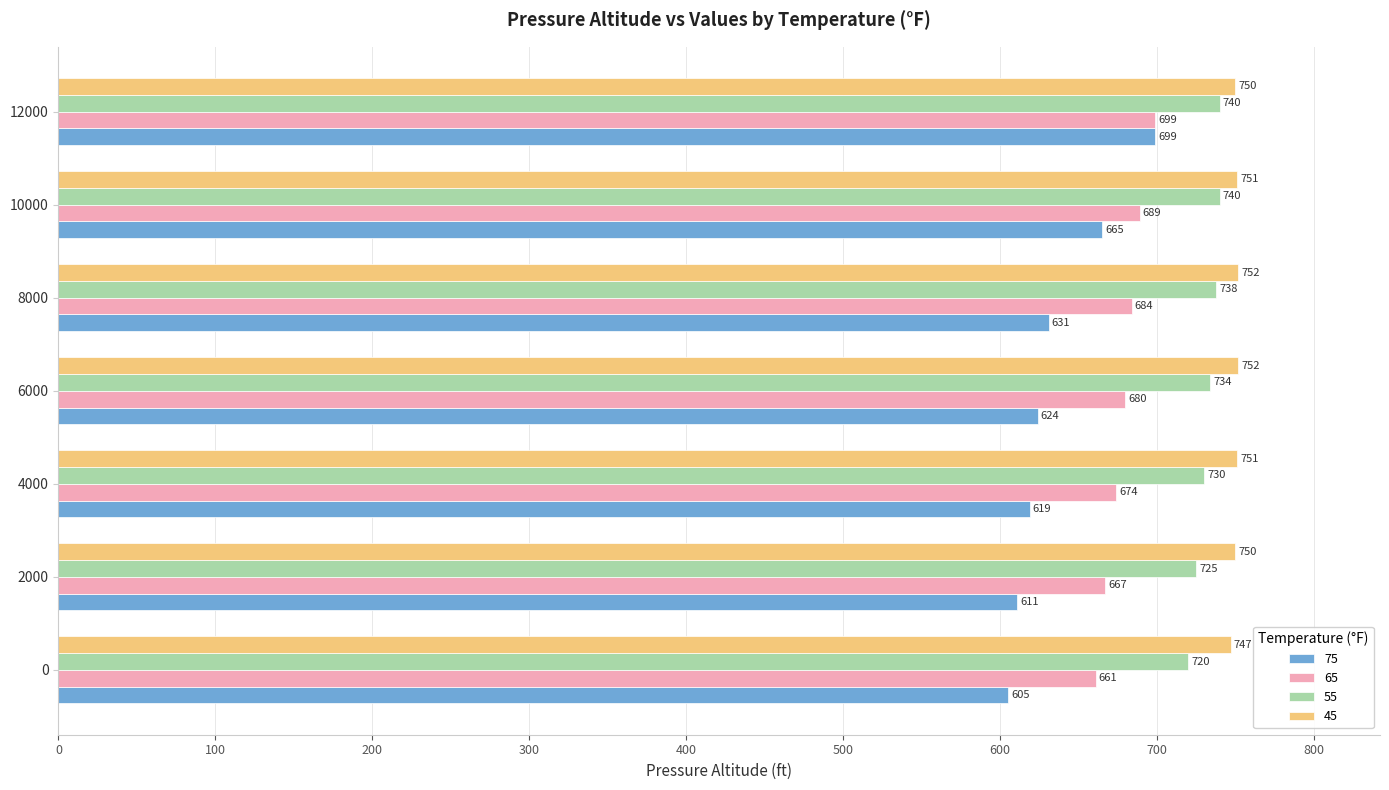

What is the approximate value of 75 at 12000, to the nearest 5?

700